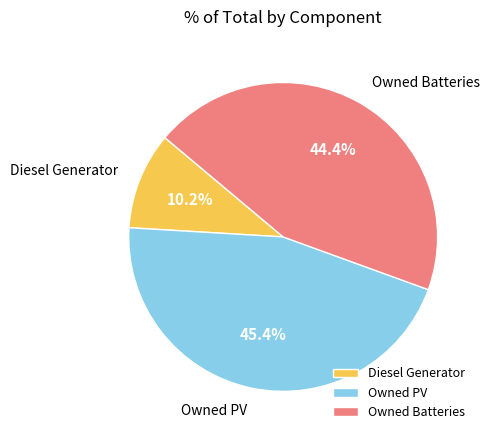

Does Owned Batteries represent more than half of the total?

No